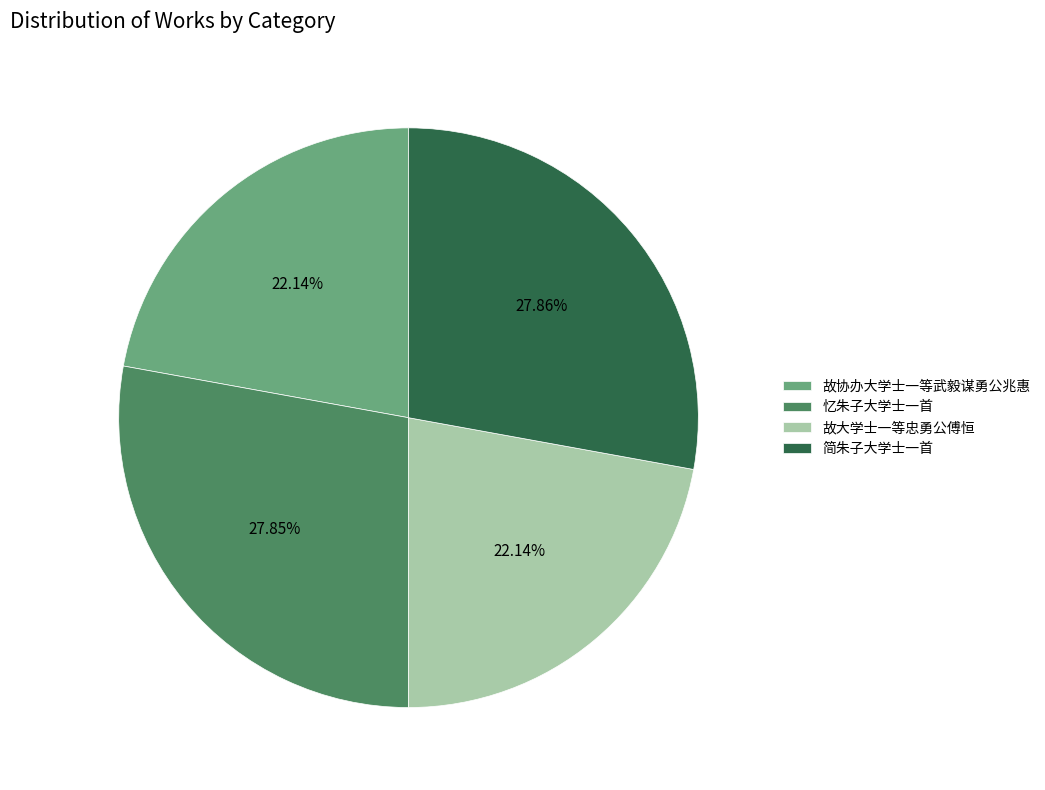

Approximately how many times larger is the value at 忆朱子大学士一首 compared to 故大学士一等忠勇公傅恒?

1.3